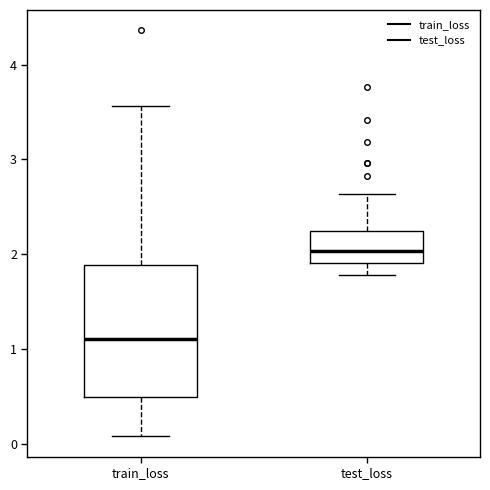

Reading left to right, transcribe this box plot: for each box, give where its median line is, the range the box spans, and where its two whiskers end, as read against the y-axis. The values are not printed on the chart, so give them approximately, as read against the axis.

train_loss: median 1.1, box 0.5 to 1.9, whiskers 0.1 to 3.6
test_loss: median 2.0, box 1.9 to 2.2, whiskers 1.8 to 2.6